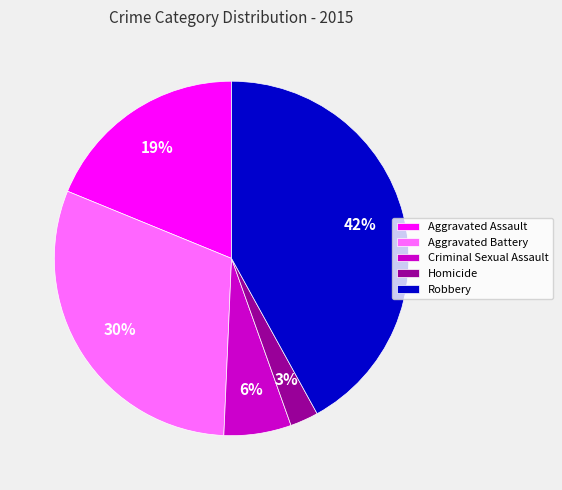

Does Robbery account for over 50% of the chart?

No